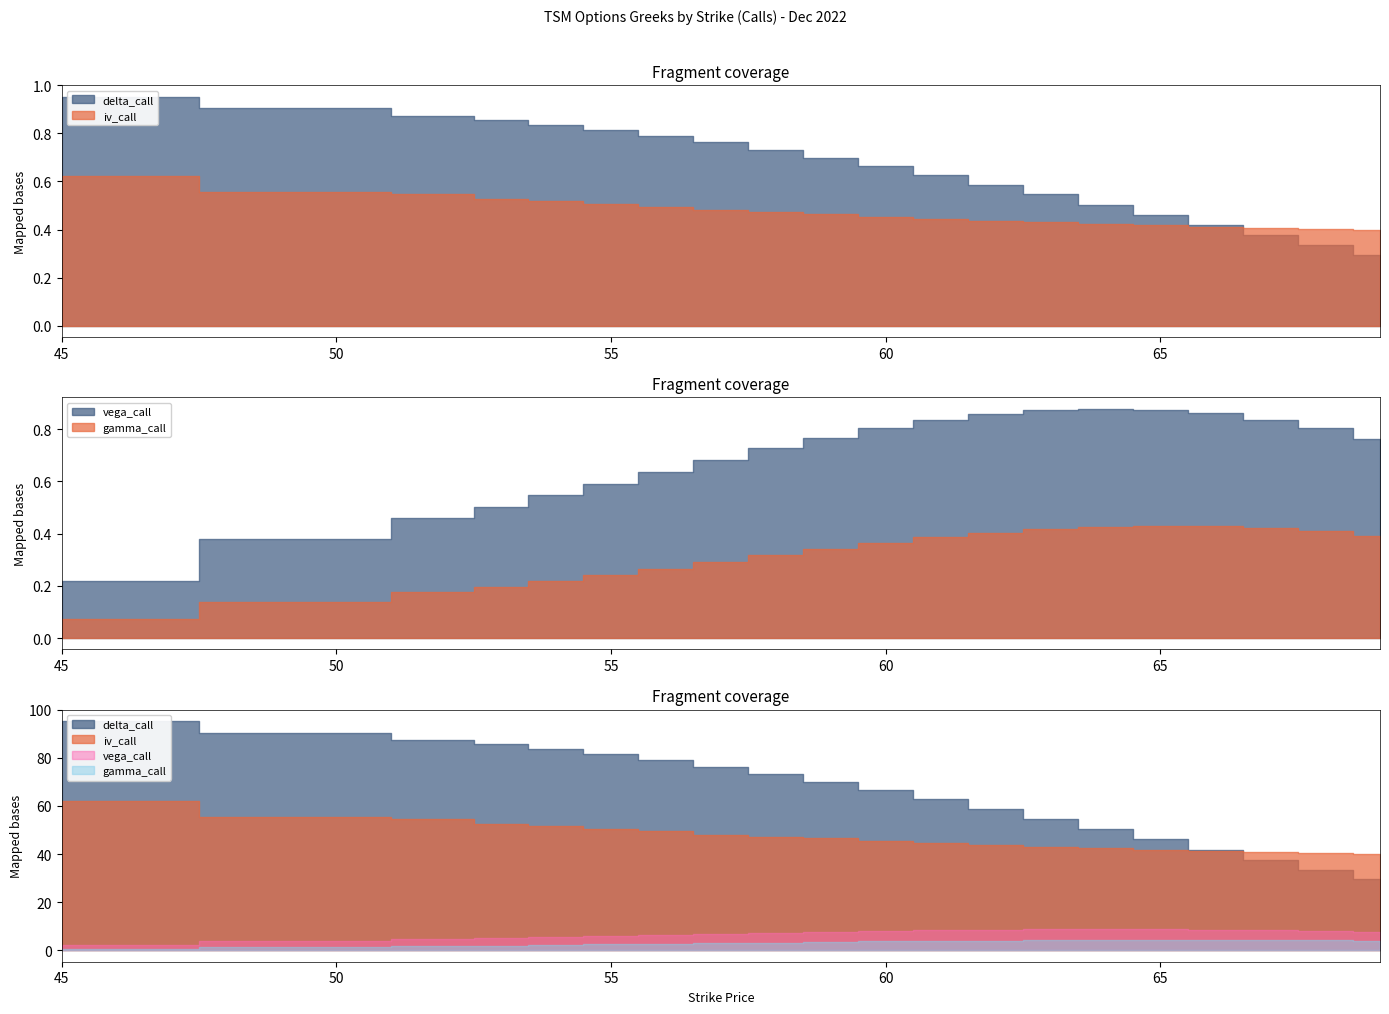

Does the chart display data point markers on the line(s)?

No